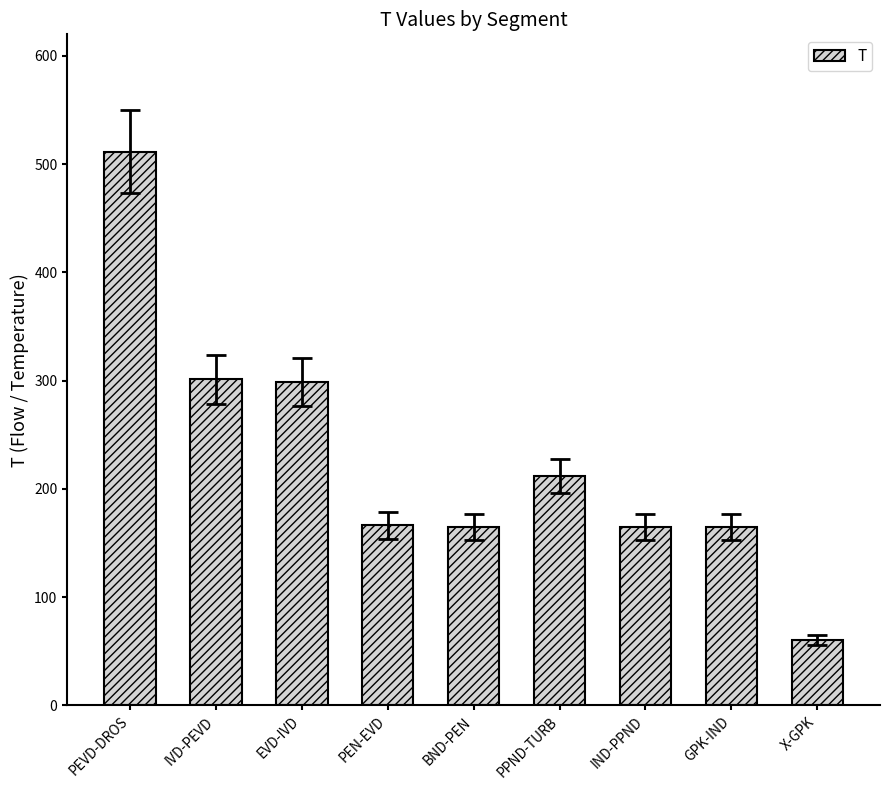

The chart shows a value of 76.0 at PPND-TURB. True or false?

False